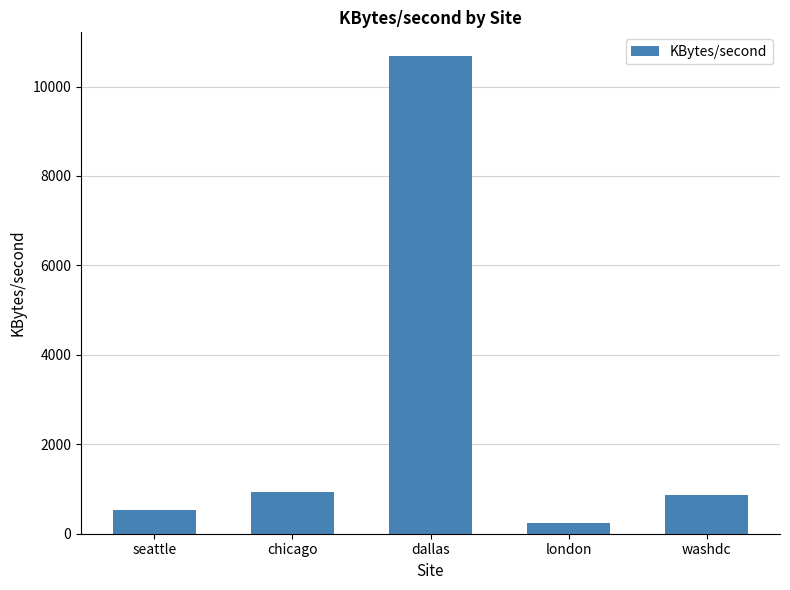

Reading right to left, extract all data points from this chart.

864.1	248.0	10678.8	933.1	522.0